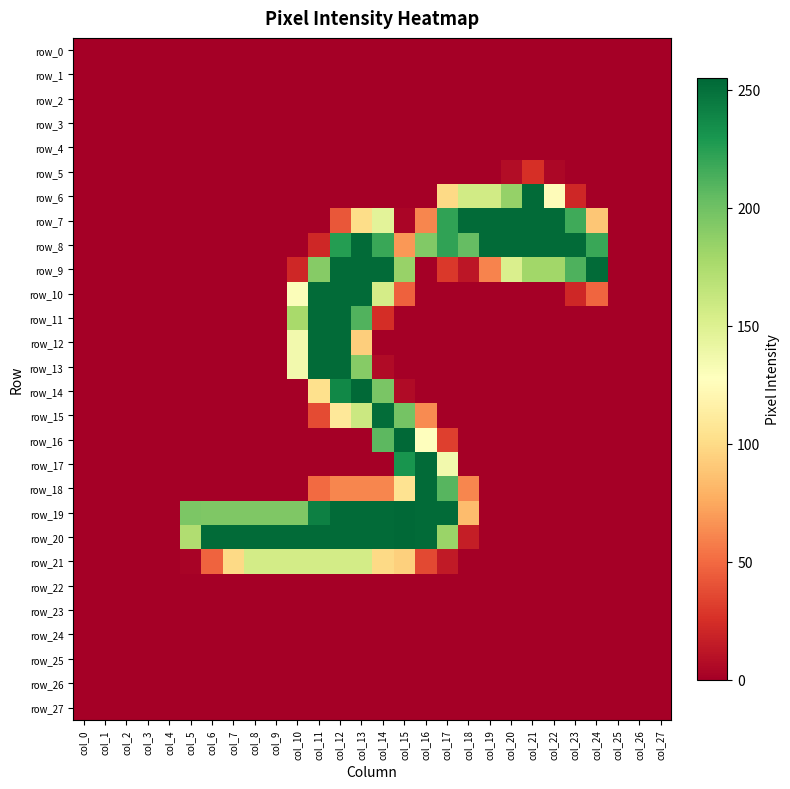

Which series has the largest range (max minus min)?

row_14